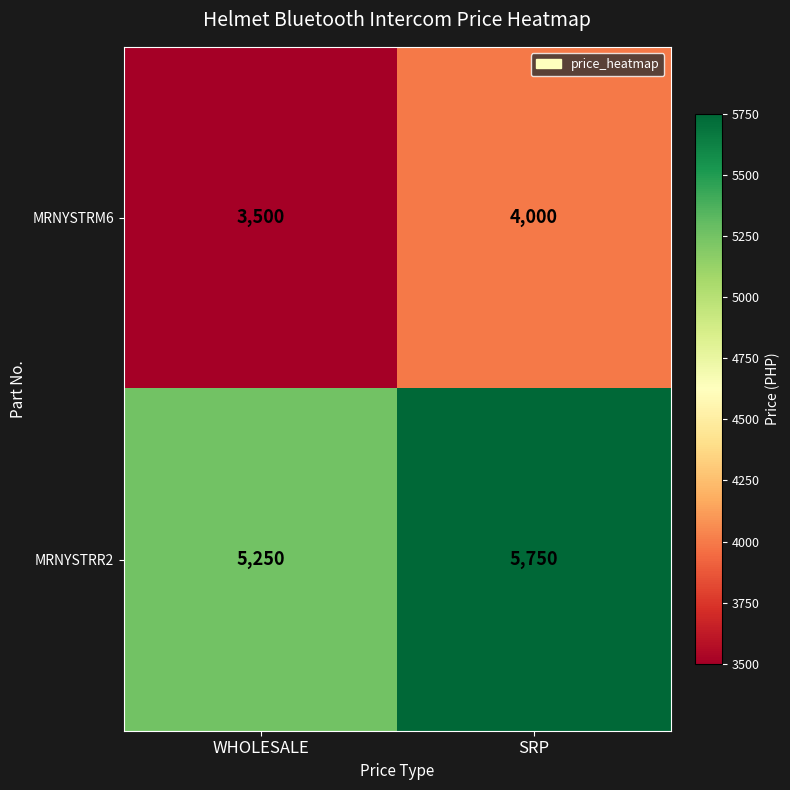

What is the total value across all series at SRP?

9750